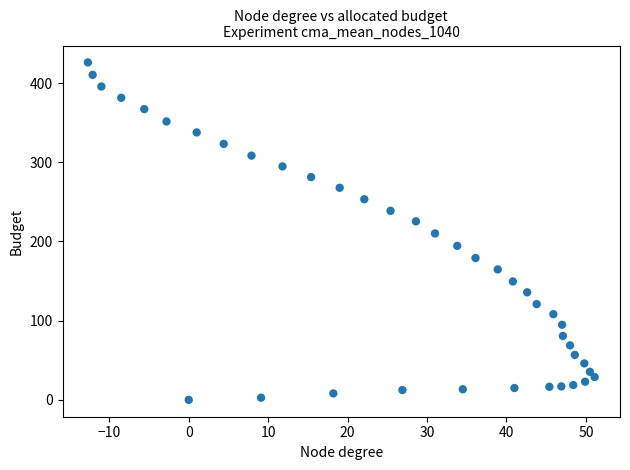

What is the range of Y values (max minus min)?

426.1